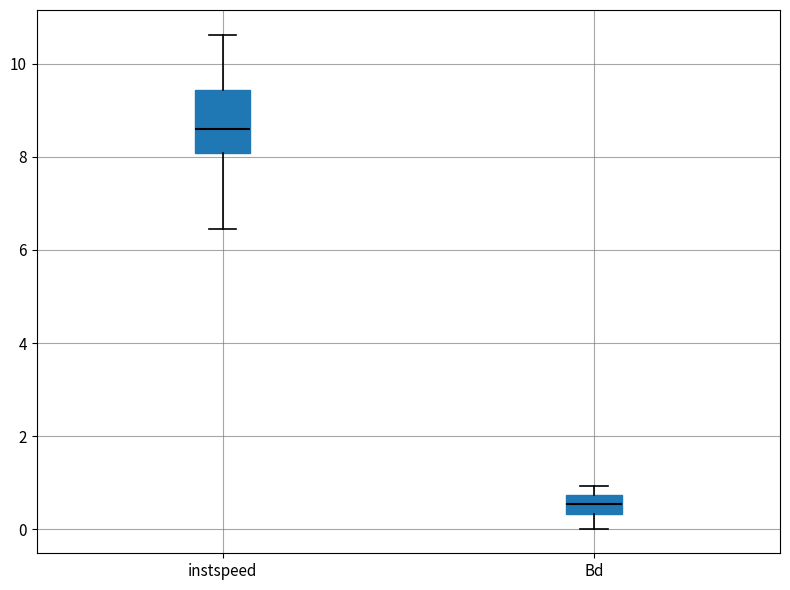

Reading left to right, transcribe this box plot: for each box, give where its median line is, the range the box spans, and where its two whiskers end, as read against the y-axis. The values are not printed on the chart, so give them approximately, as read against the axis.

instspeed: median 8.6, box 8.0 to 9.4, whiskers 6.4 to 10.6
Bd: median 0.6, box 0.4 to 0.8, whiskers 0.0 to 1.0